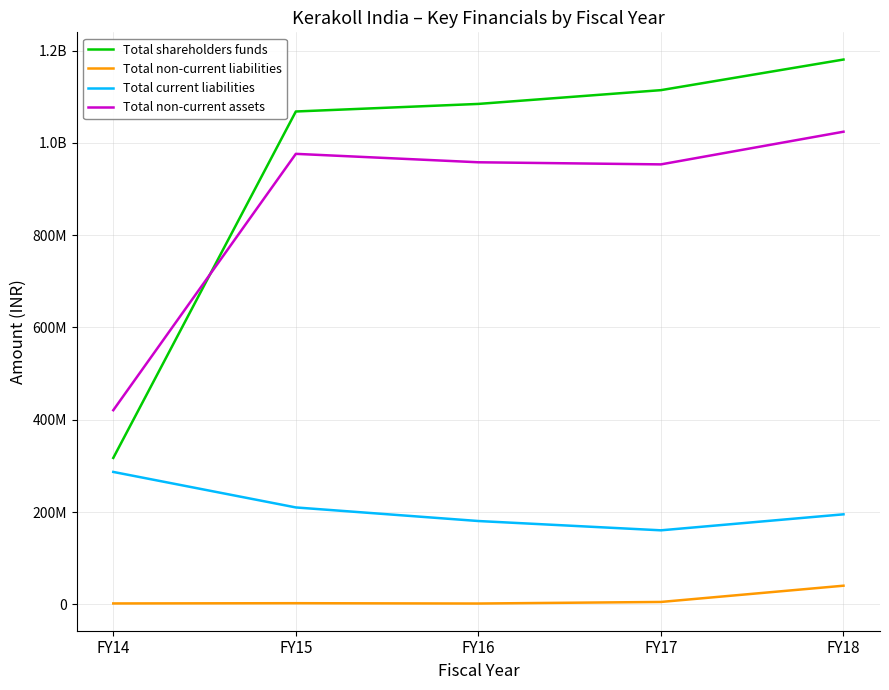

At which label is Total current liabilities closest to 223626114?

FY15